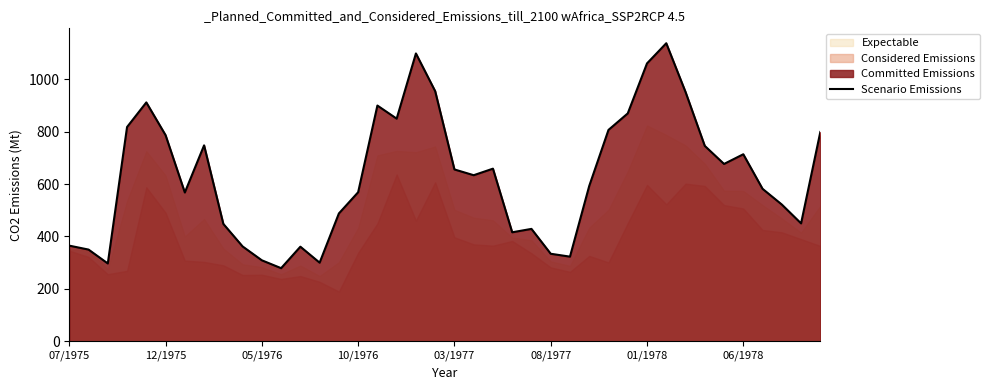

How many categories are shown in the chart?

40